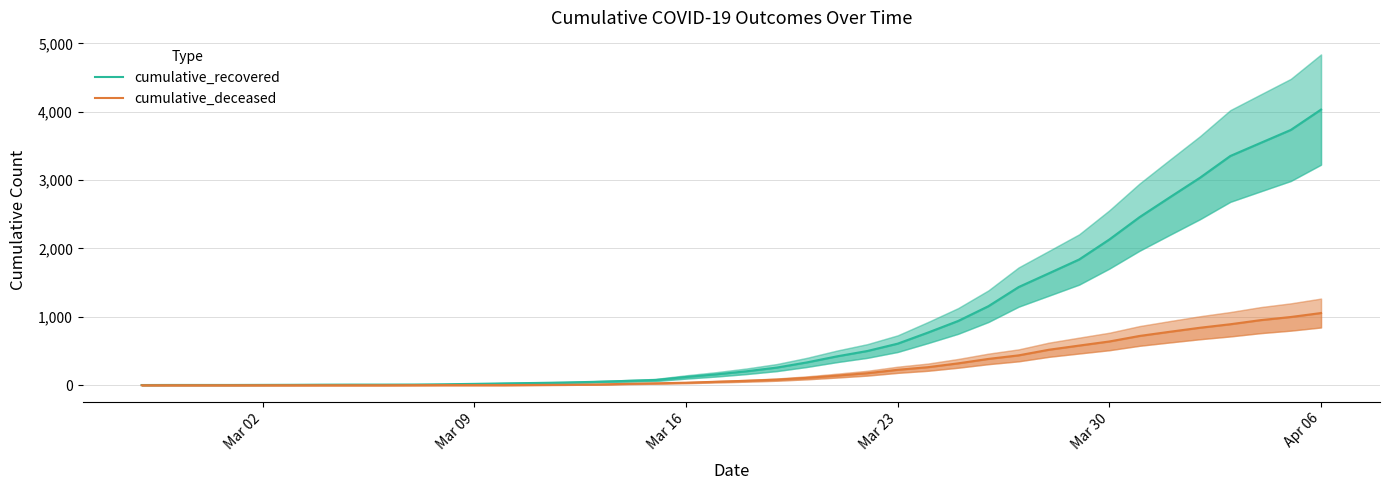

Rank the series at Mar 16 from lowest to highest value.

cumulative_deceased, cumulative_recovered